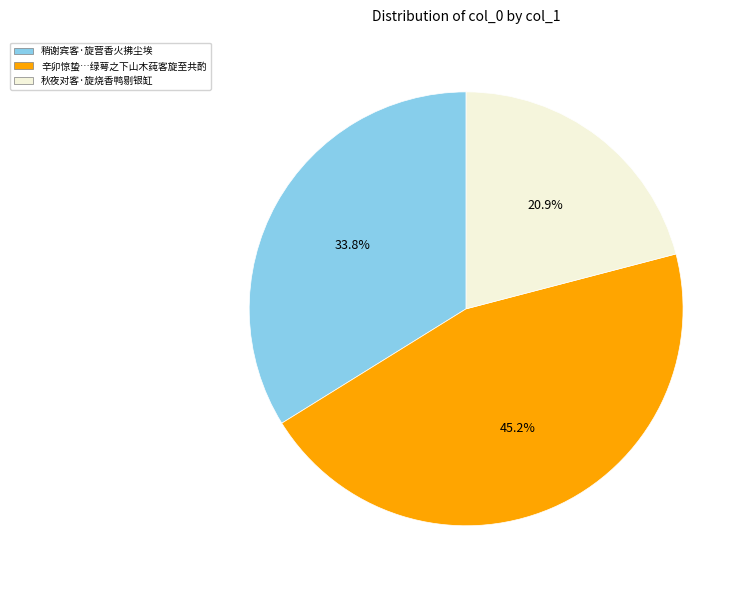

Does any single category account for the majority?

No